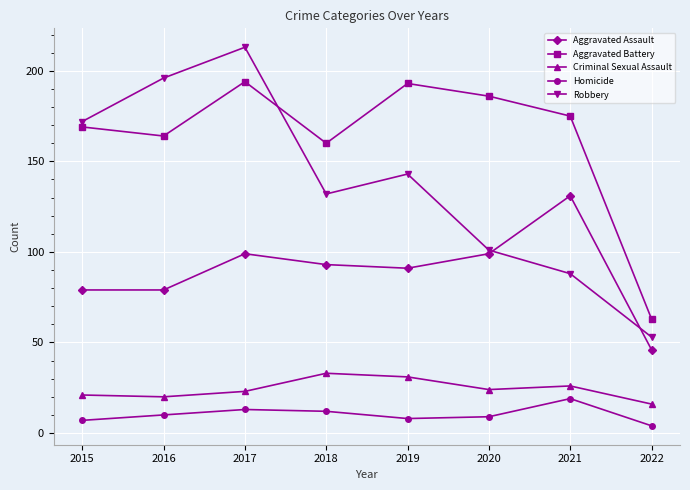

True or false: Aggravated Assault and Criminal Sexual Assault intersect in this chart.

False